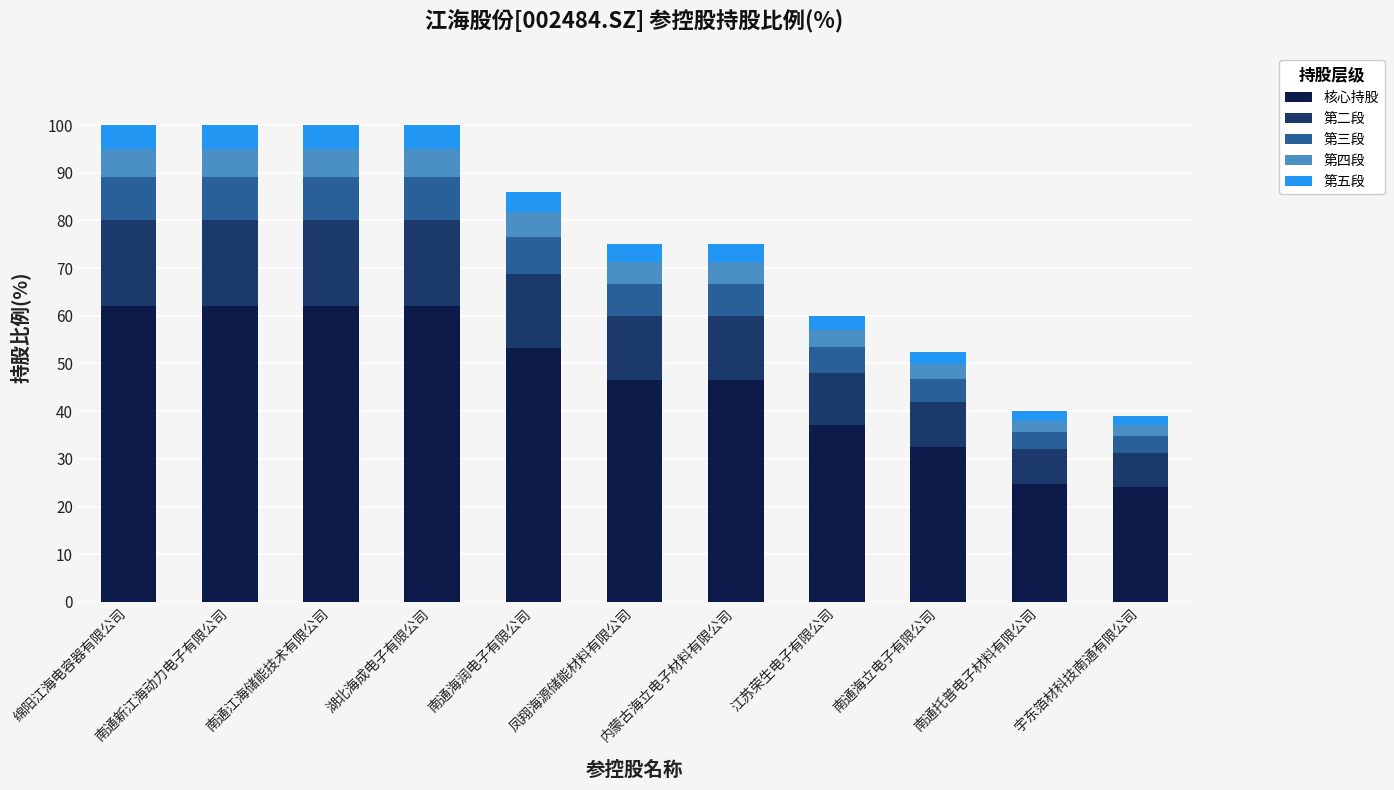

What is the total value across all series at 南通海立电子有限公司?

52.5